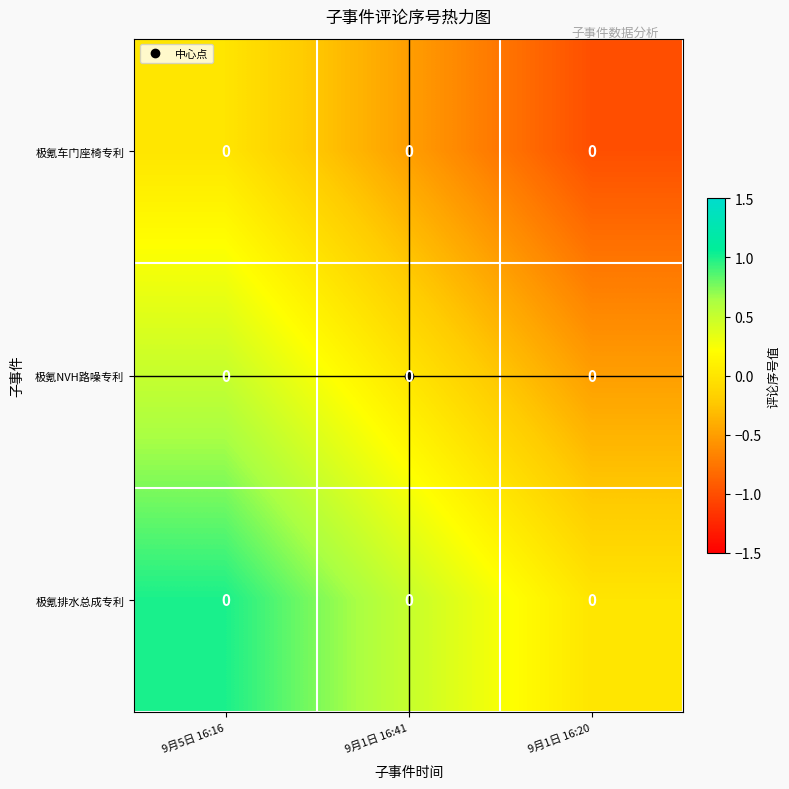

What is the difference between the highest and lowest values at 9月1日 16:41?

1.0